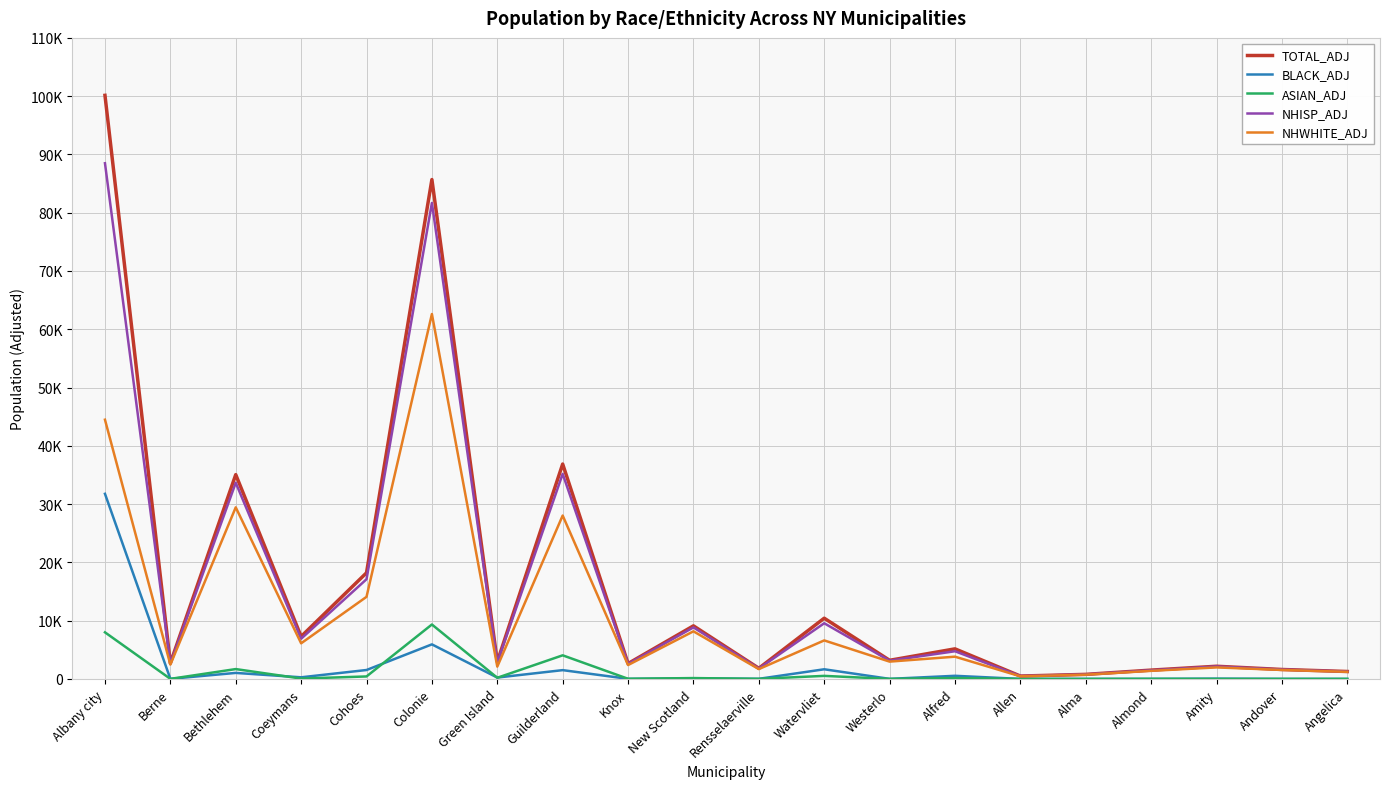

Between Coeymans and New Scotland, which is larger?

New Scotland